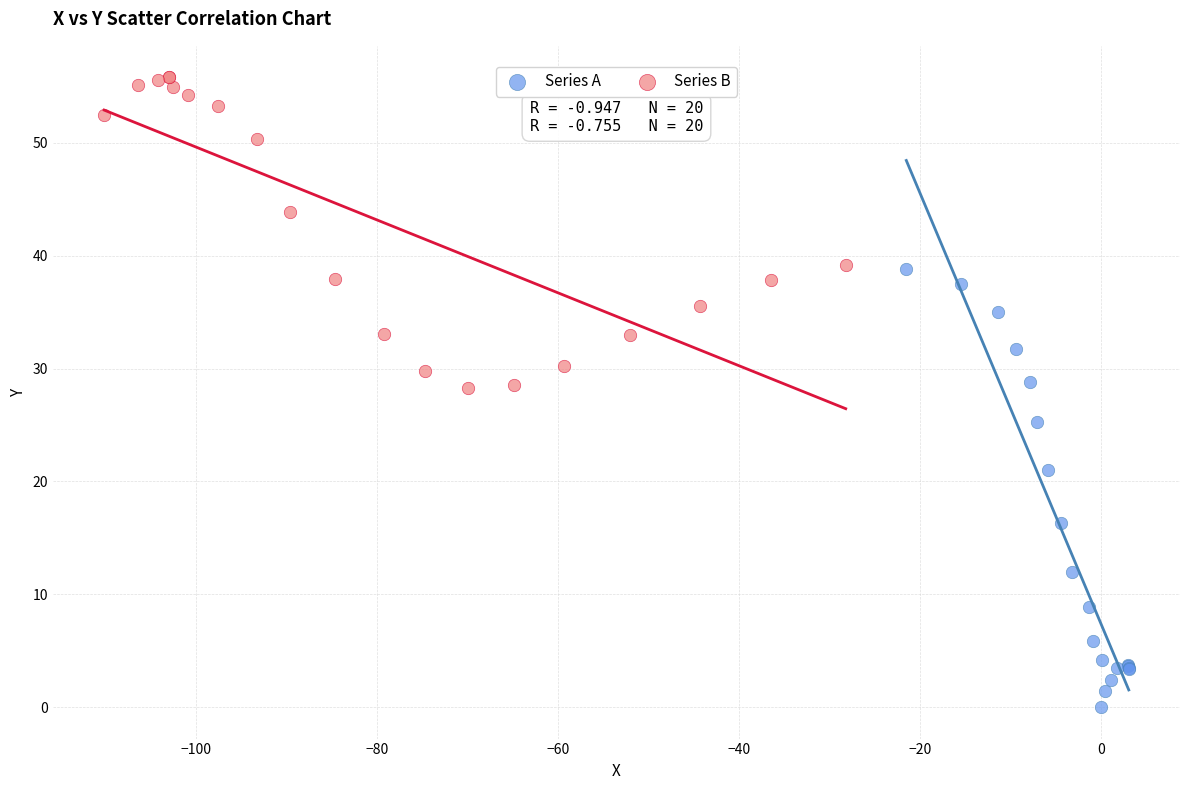

Which series reaches the maximum Y coordinate?

Series B